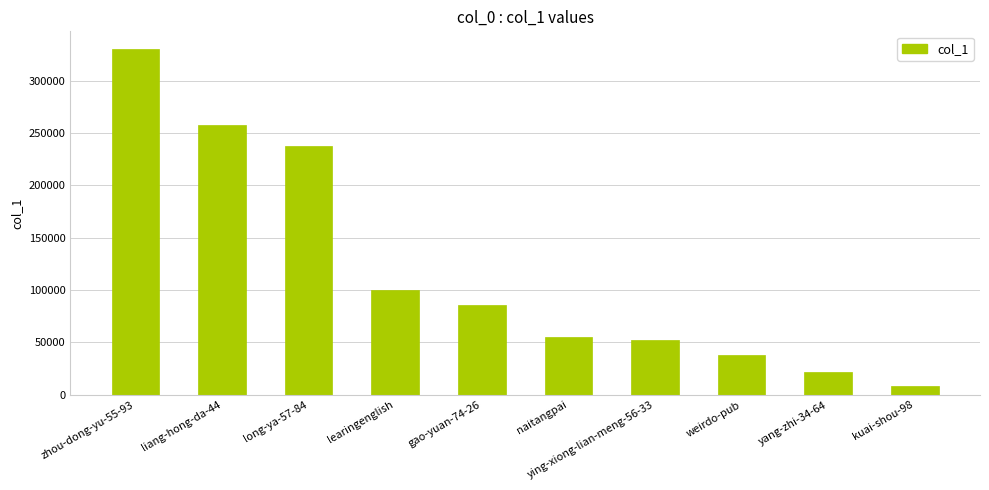

What is the difference between the maximum and minimum values?

322395